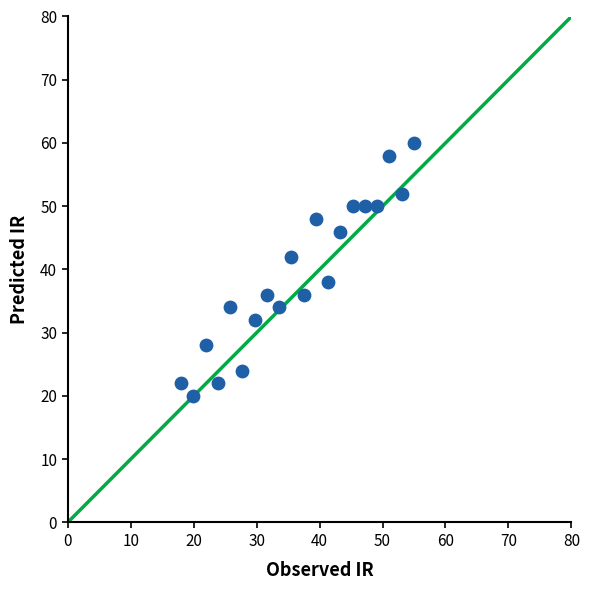

What is the range of Y values (max minus min)?

40